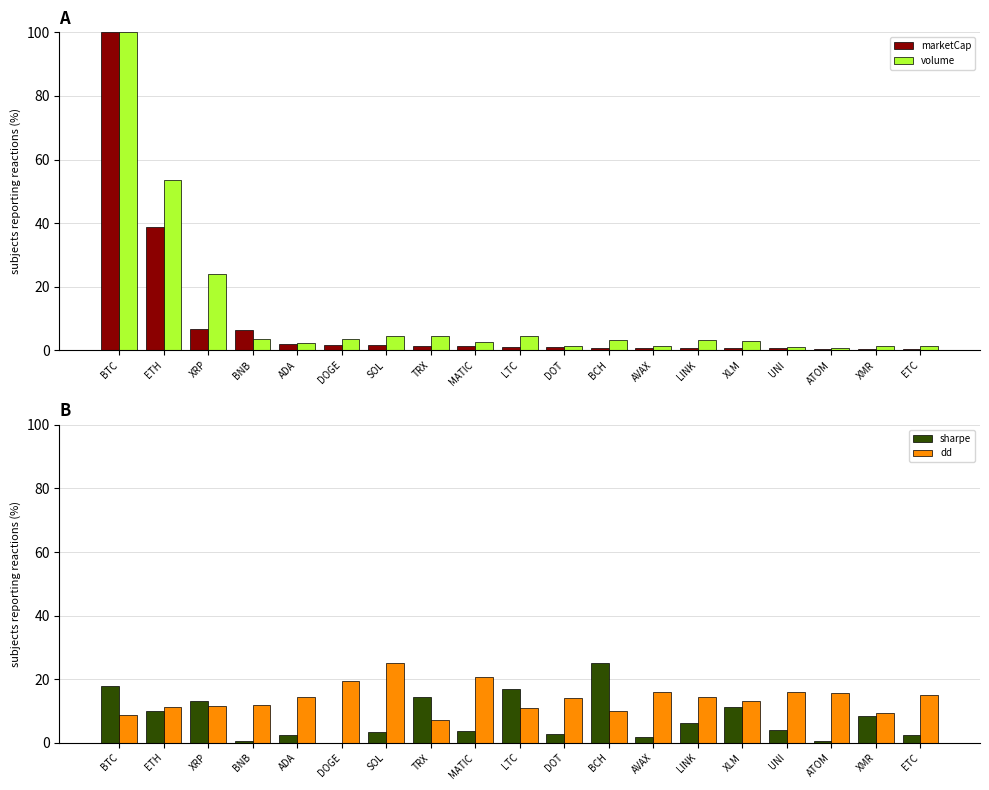

Reading right to left, extract all data points from this chart.

marketCap: 0.5	0.5	0.6	0.6	0.7	0.7	0.8	0.8	1.1	1.2	1.2	1.3	1.7	1.7	1.9	6.4	6.7	38.8	100.0
volume: 1.4	1.2	0.7	1.0	2.9	3.1	1.2	3.2	1.3	4.6	2.6	4.4	4.5	3.6	2.2	3.5	23.9	53.5	100.0
sharpe: 2.5	8.5	0.6	4.0	11.1	6.2	1.9	25.0	2.6	17.0	3.8	14.3	3.5	0.0	2.3	0.7	13.0	9.9	17.9
dd: 15.0	9.5	15.7	16.0	13.1	14.4	15.9	10.2	14.2	11.1	20.7	7.3	25.0	19.5	14.5	11.8	11.6	11.2	8.8